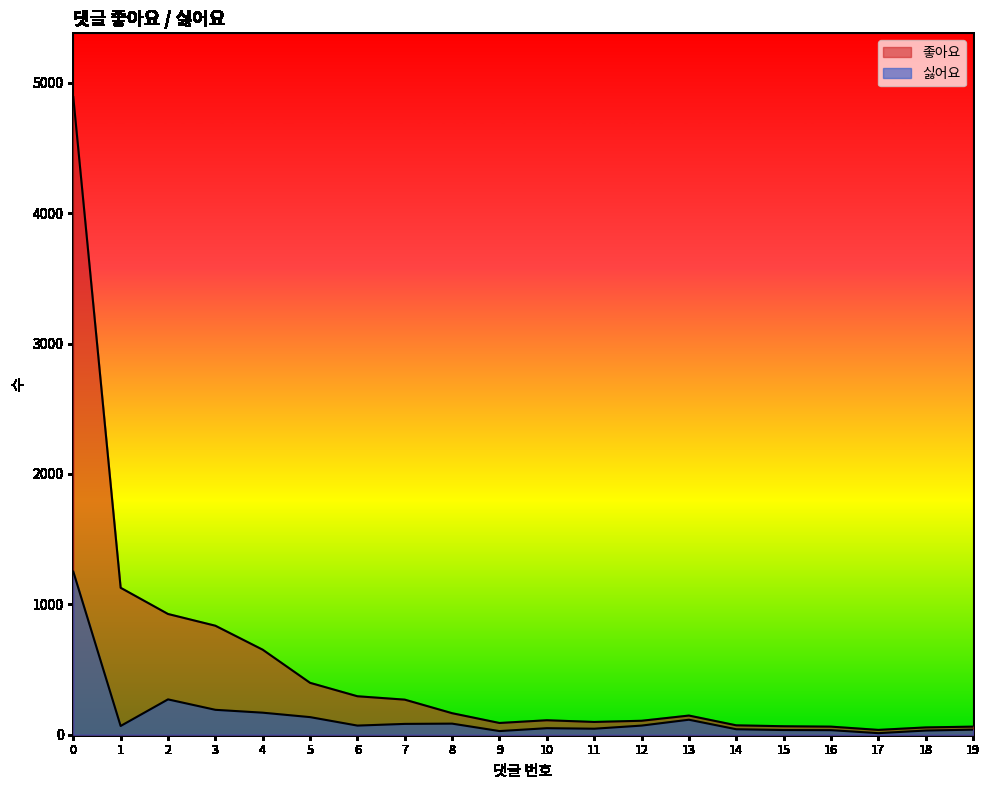

Rank the series by their average value, from lowest to highest.

싫어요, 좋아요